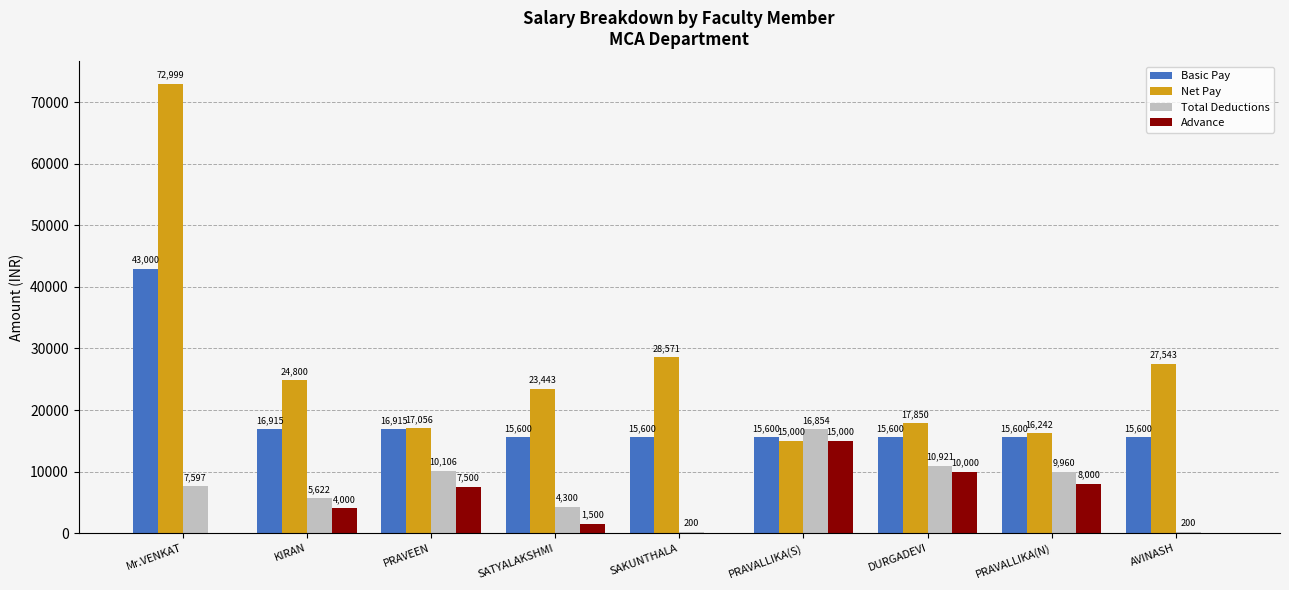

What is the difference between the Total Deductions values at PRAVALLIKA(S) and SAKUNTHALA?

16654.0